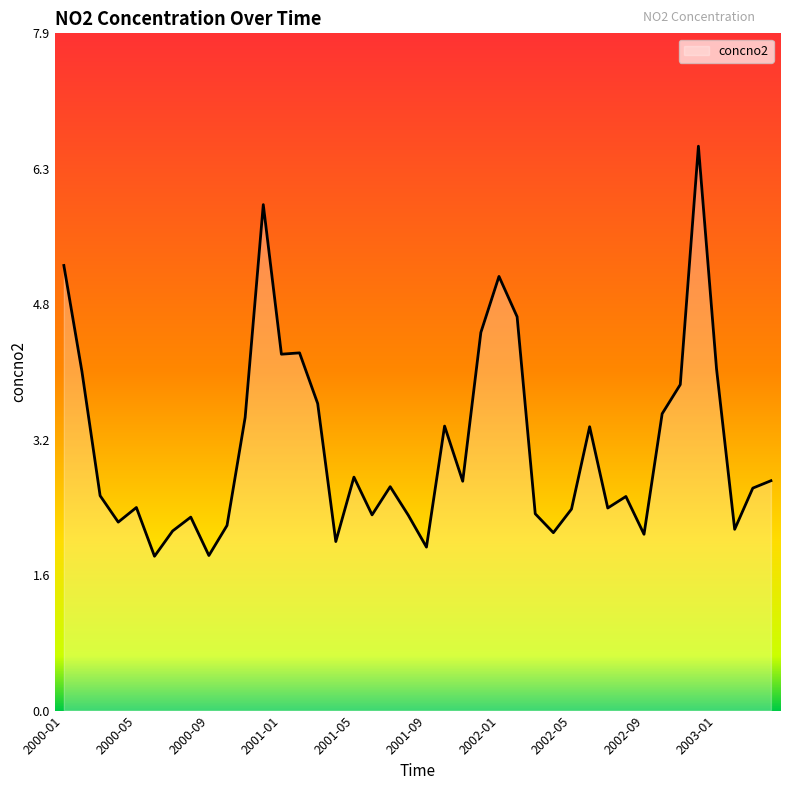

What is the difference between the maximum and minimum values?

4.8